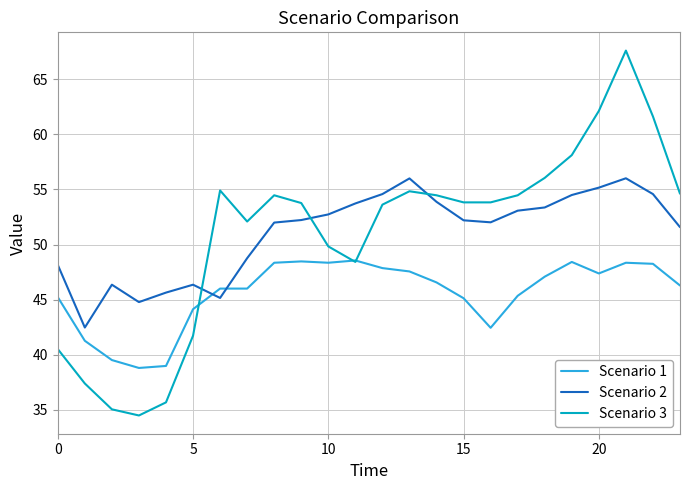

What is the highest value of the Scenario 1 series?

48.6